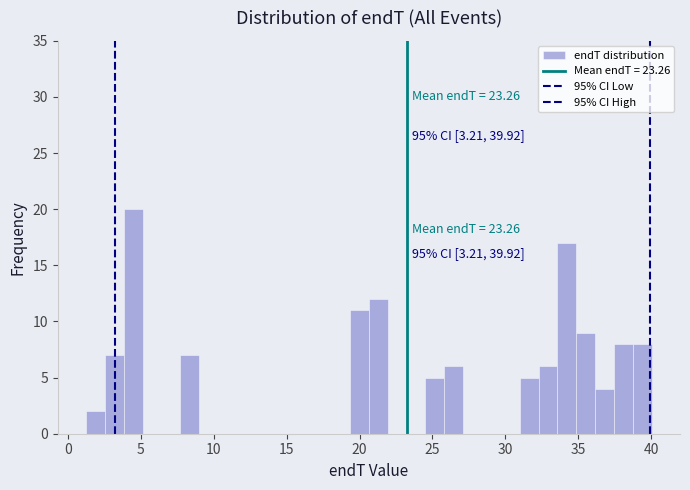

Around what value on the x-axis is the tallest bar? Give the approximate position of its centre, as read against the axis.

4.5